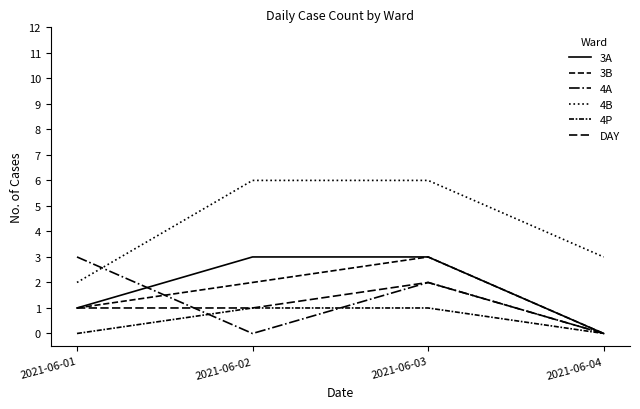

Is this an area chart (filled region under the line)?

No